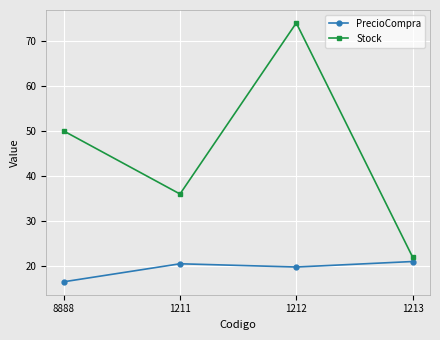

The Stock series shows 27.0 at 1212. True or false?

False